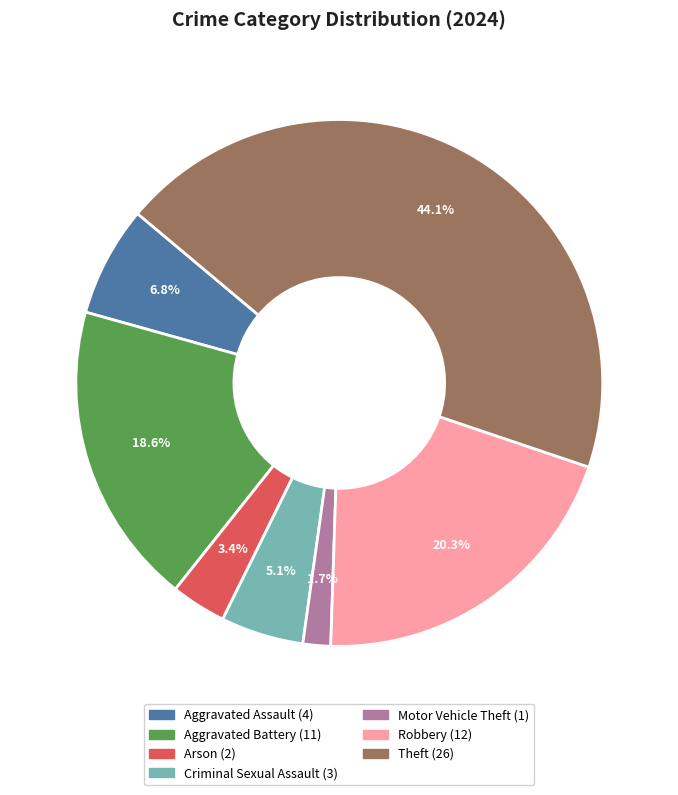

Is there any slice that represents more than half of the pie?

No